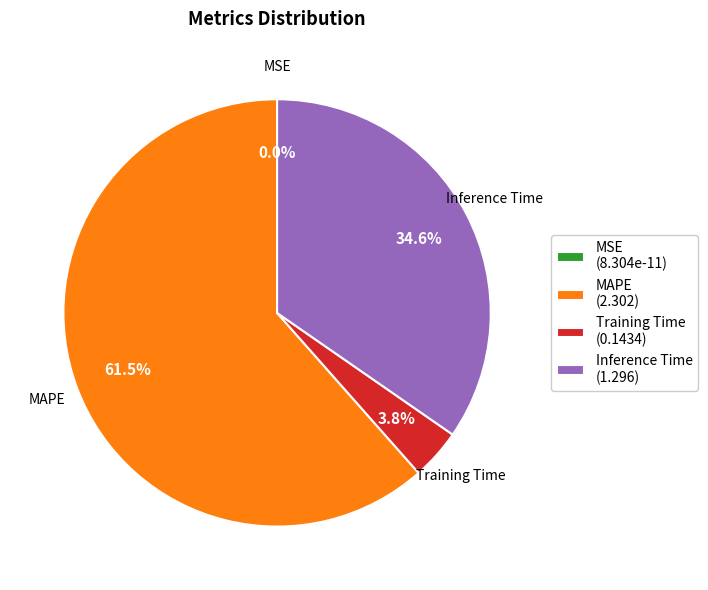

True or false: SMAPE accounts for 0% of the total.

True